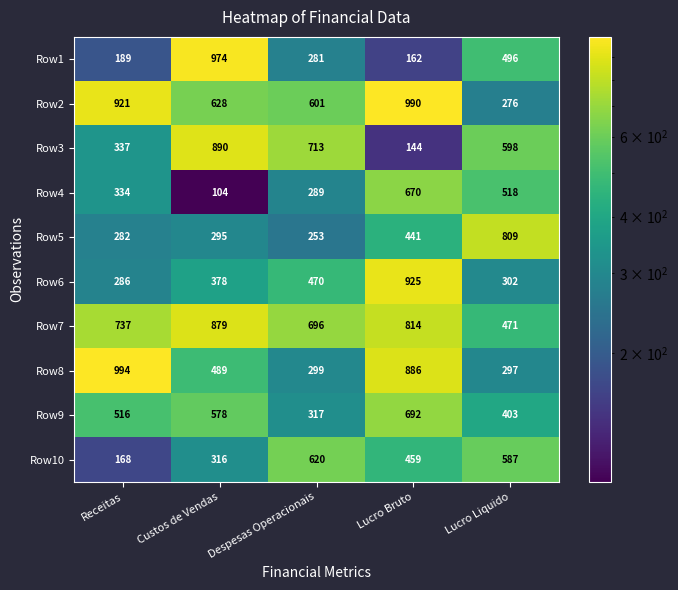

At which category is the sum across all series the highest?

Lucro Bruto